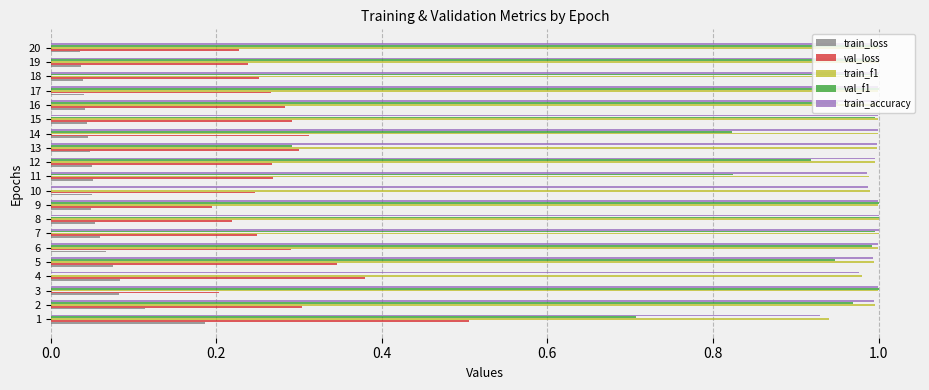

Between 8 and 13, which series saw the biggest shift?

val_f1